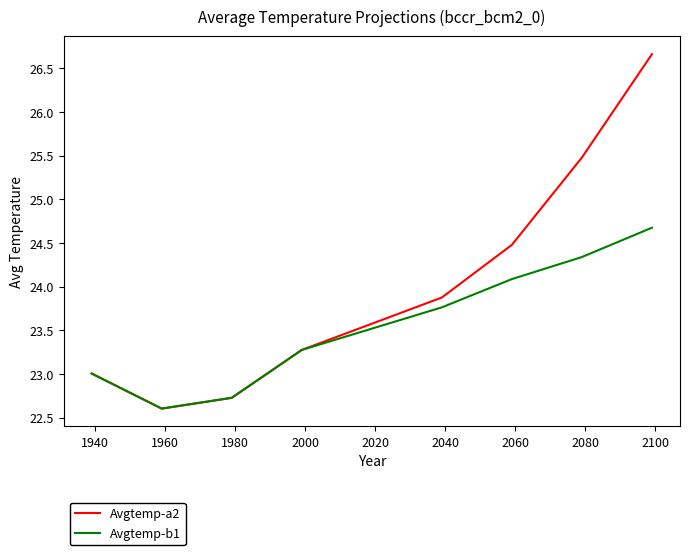

What is the sum of all Avgtemp-b1 values?

188.5